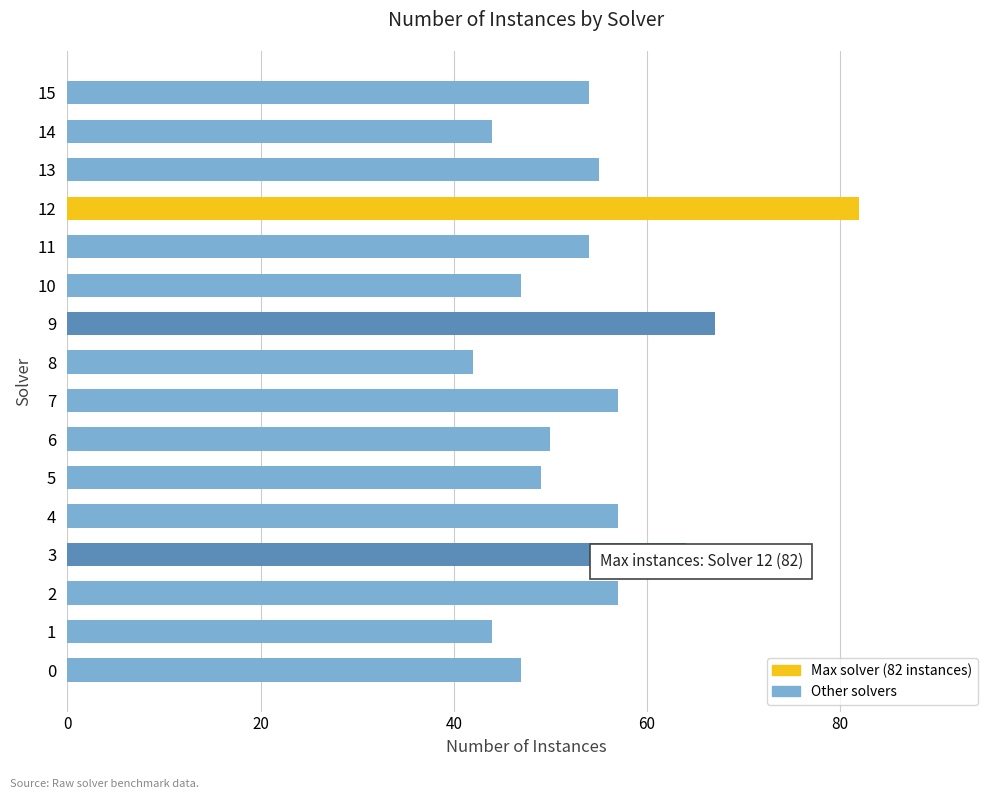

Which category has the lowest value across all series?

8